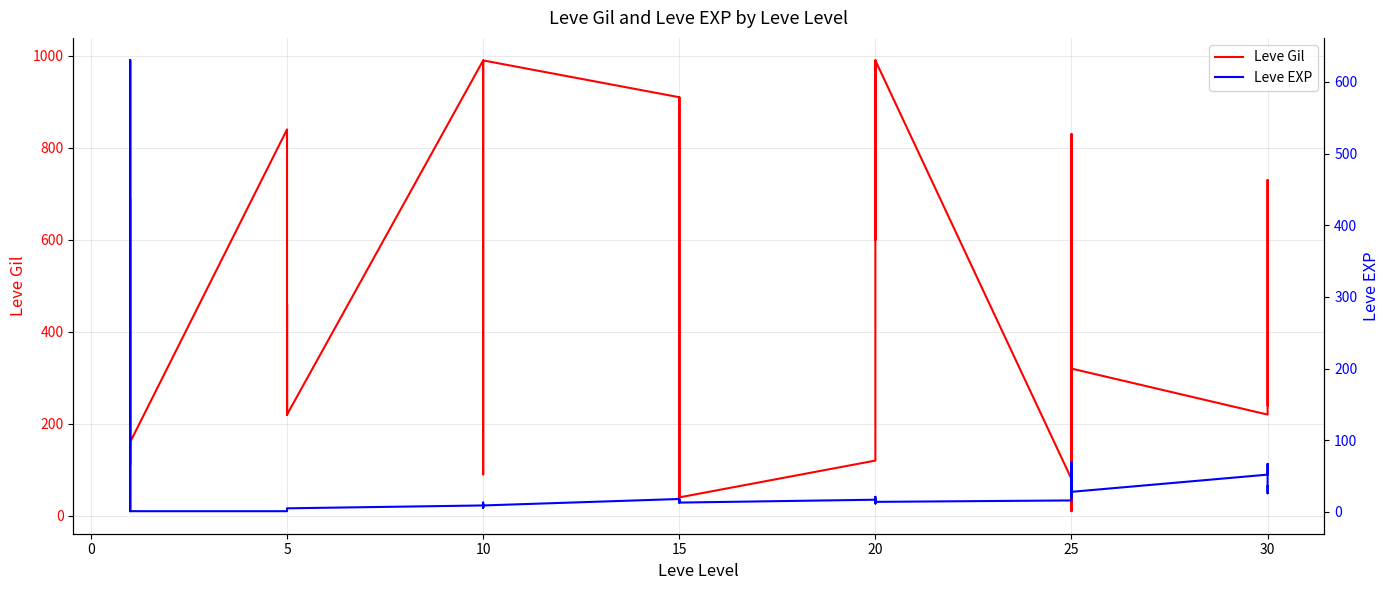

How many categories are shown in the chart?

40